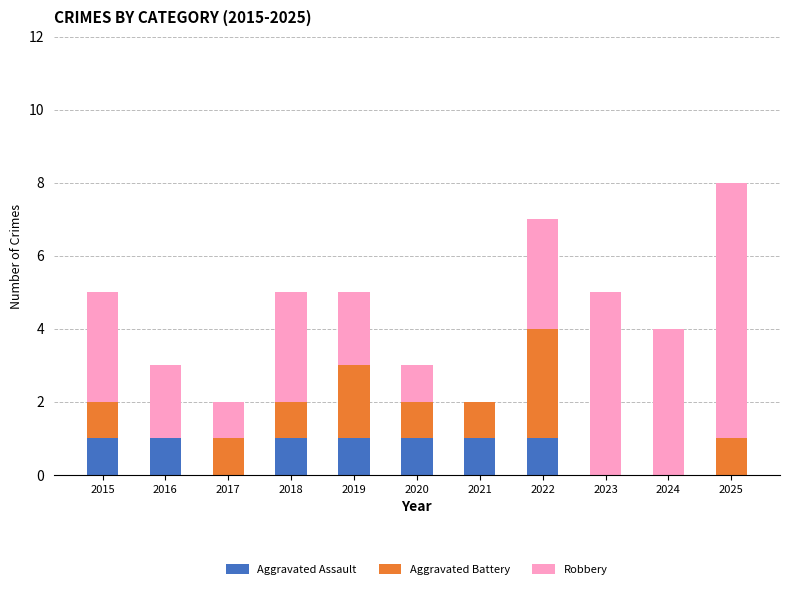

What is the total value across all series at 2016?

3